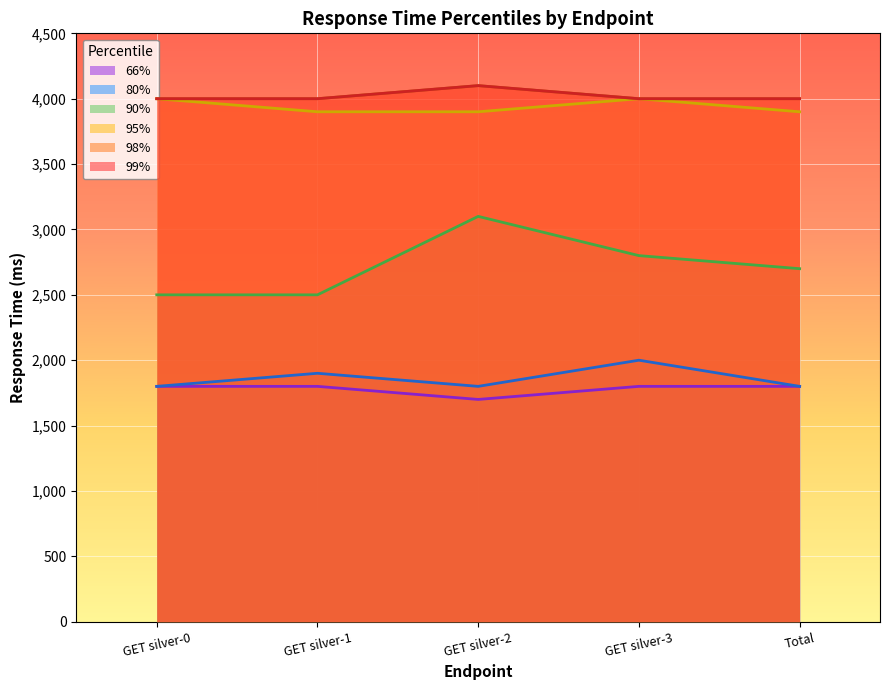

What is the average value of the 90% series?

2720